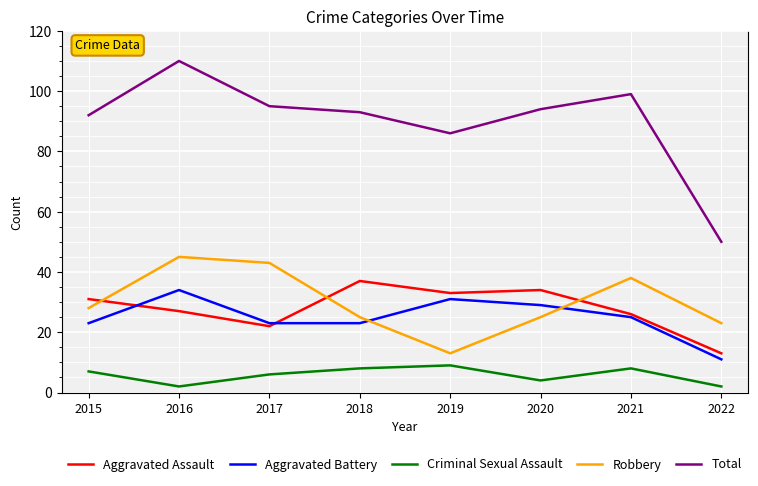

What are all the series names shown in the legend?

Aggravated Assault, Aggravated Battery, Criminal Sexual Assault, Robbery, Total